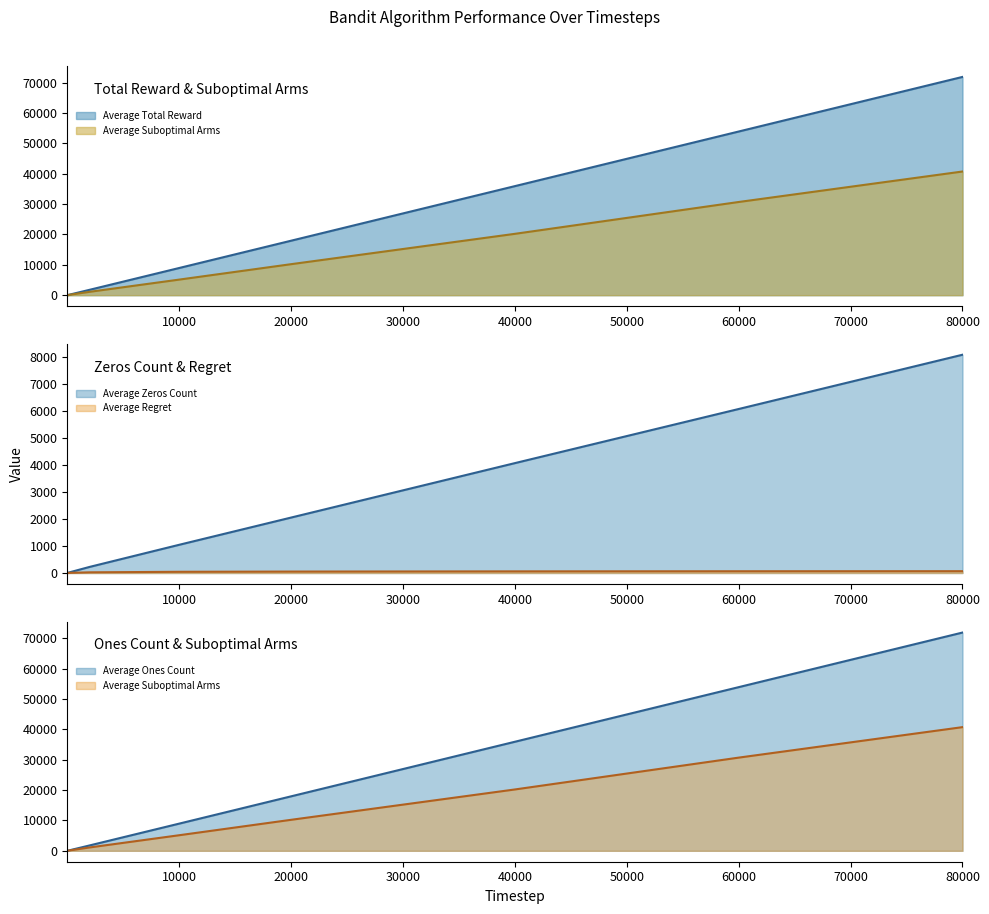

True or false: Average Regret and Average Zeros Count cross at least once.

False